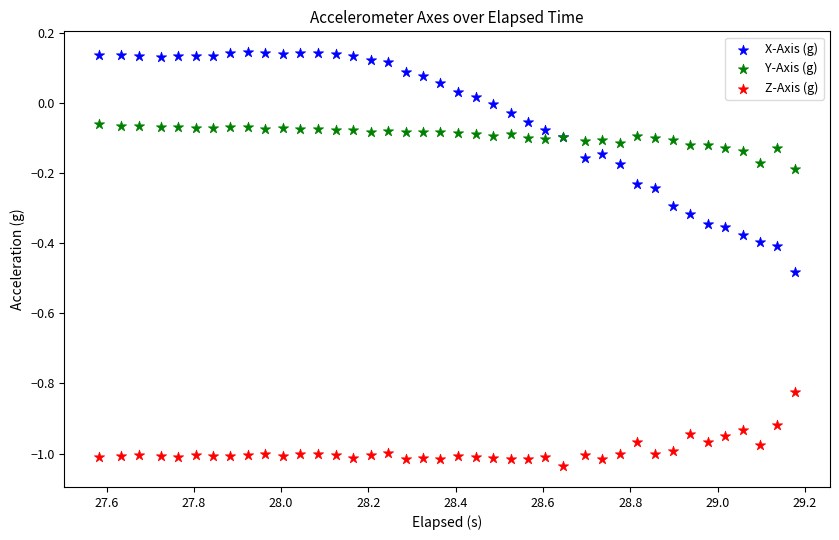

Which series contains the highest Y value?

X-Axis (g)